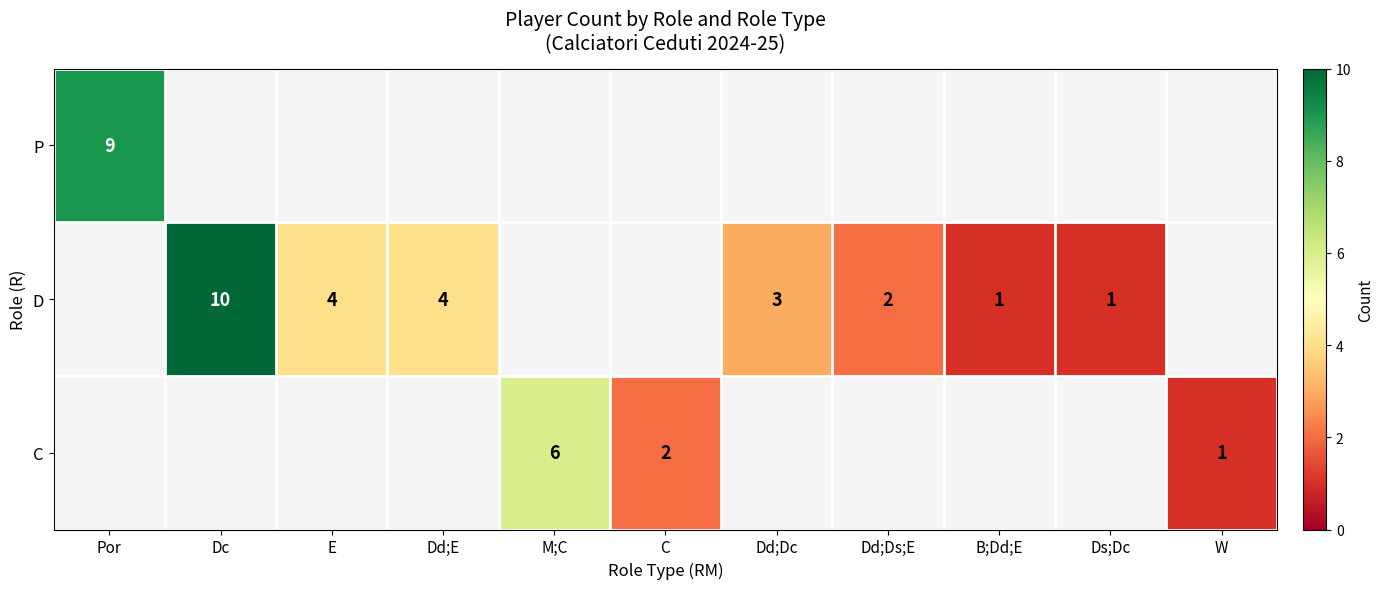

Which label corresponds to the largest value in the chart?

Dc